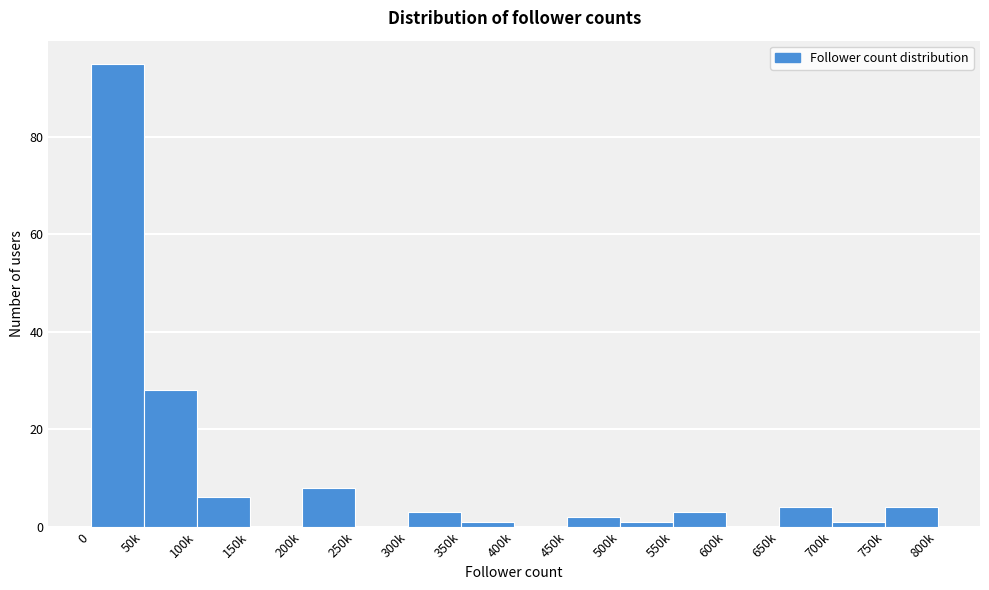

Reading right to left, transcribe all the data shown in this chart.

750k=4	700k=1	650k=4	600k=0	550k=3	500k=1	450k=2	400k=0	350k=1	300k=3	250k=0	200k=8	150k=0	100k=6	50k=28	0=95